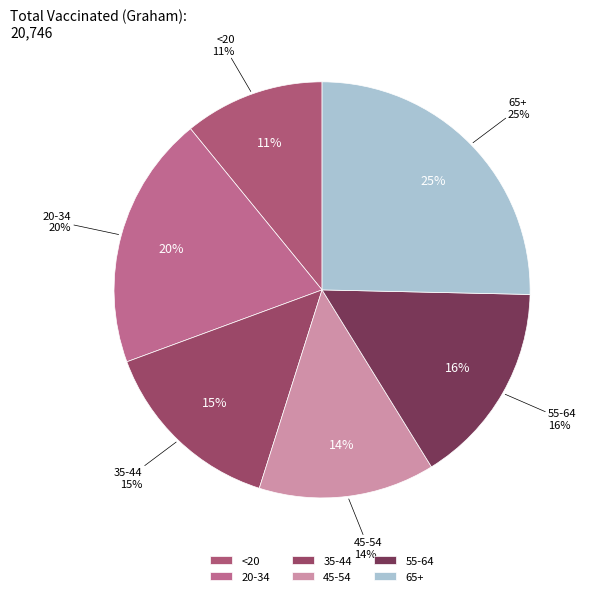

Count the number of slices in the pie.

6